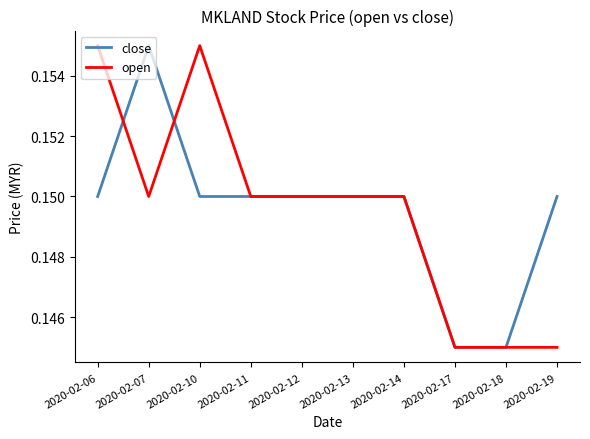

What is the sum of the close values at 2020-02-13 and 2020-02-17?

0.3